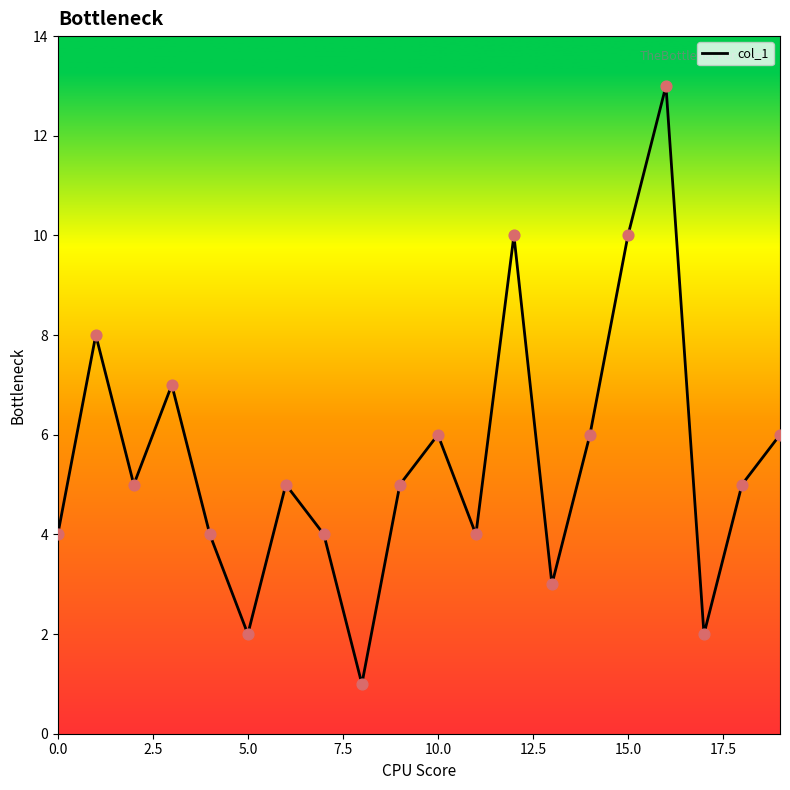

What is the greatest value displayed?

13